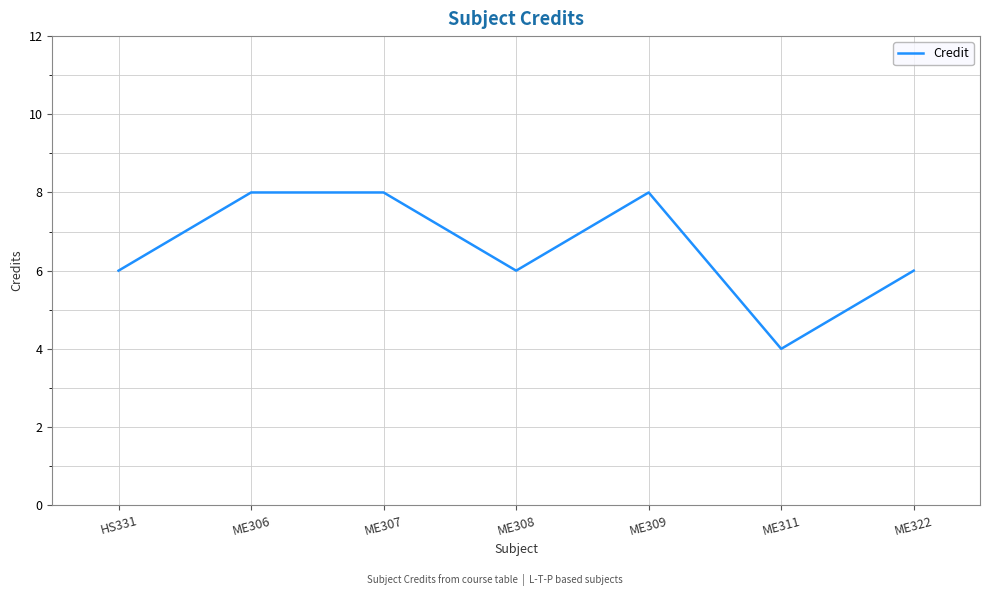

What position from the left is ME308?

4